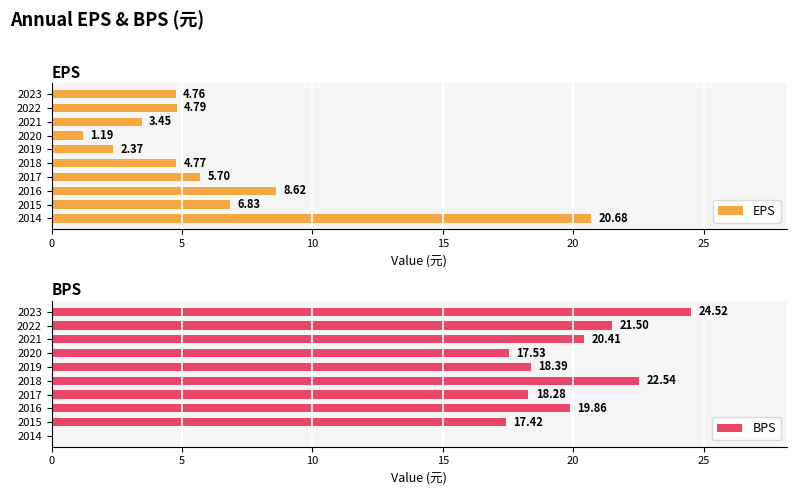

Are the bars grouped side by side (vs. stacked)?

Yes